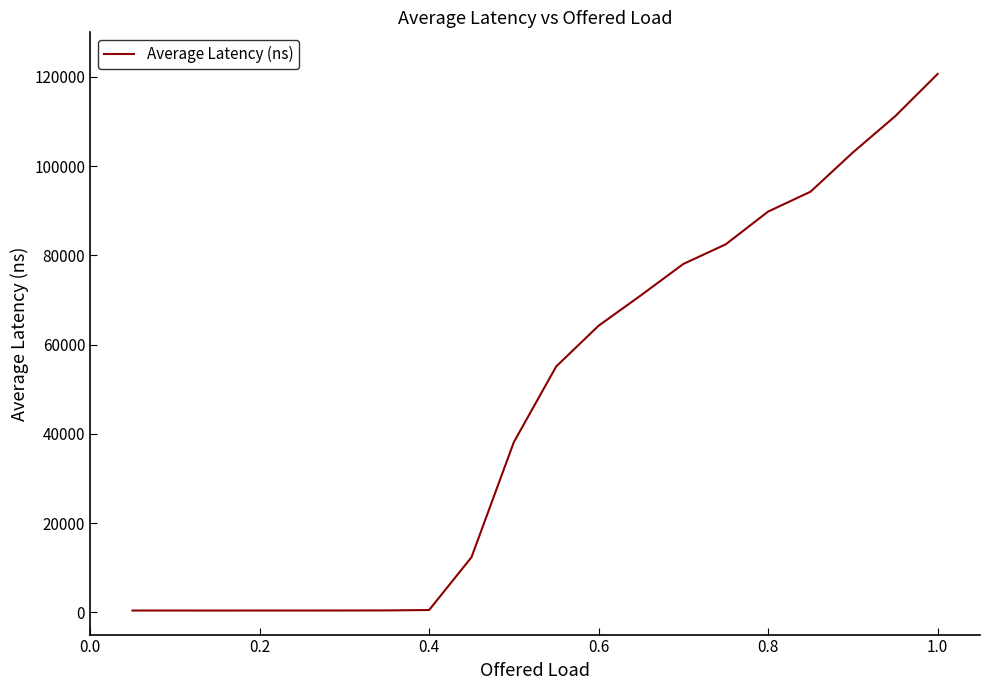

What is the difference between the maximum and minimum values?

120276.6